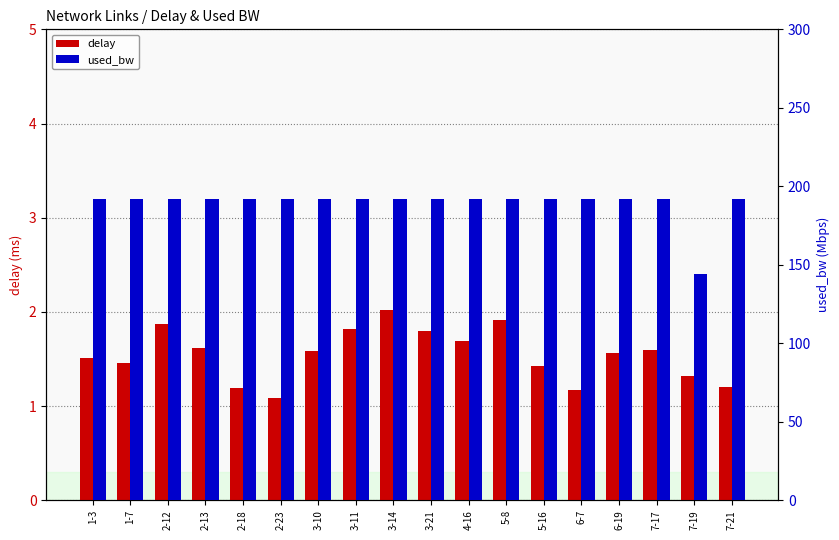

What is the average value of the used_bw series?

189.3